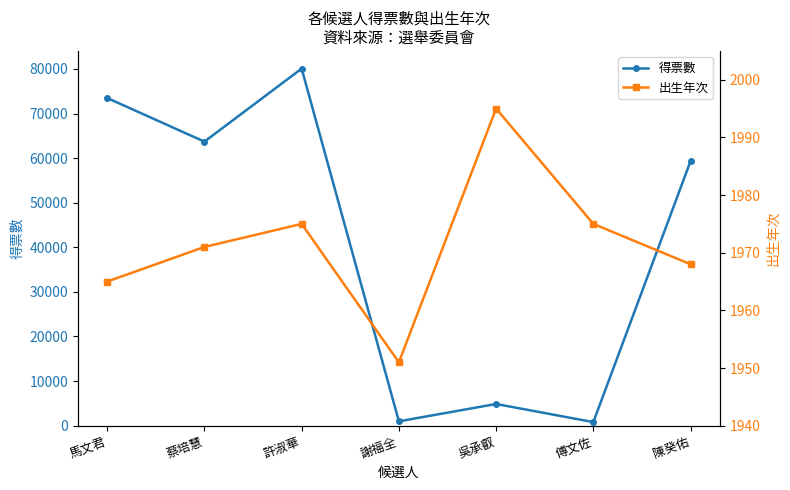

What is the lowest value of the 得票數 series?

800